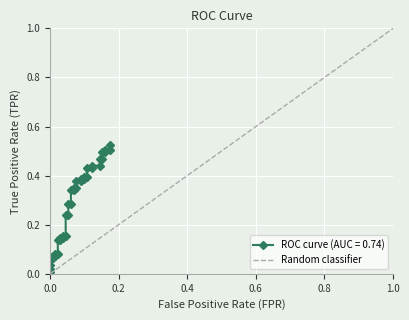

The value at 0.0 is -1. True or false?

False